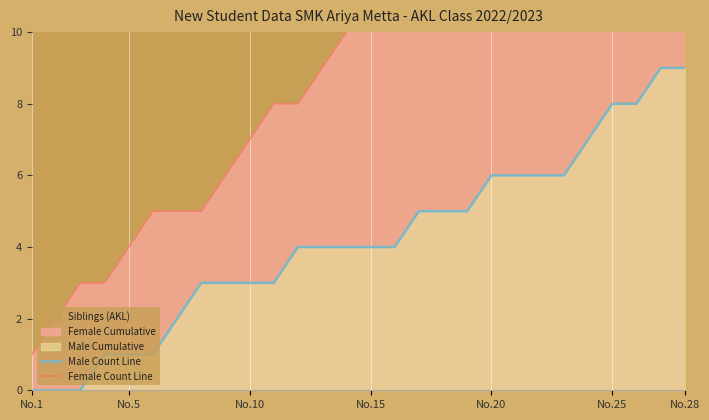

What is the difference between the maximum and second lowest values in the Female Count Line series?

17